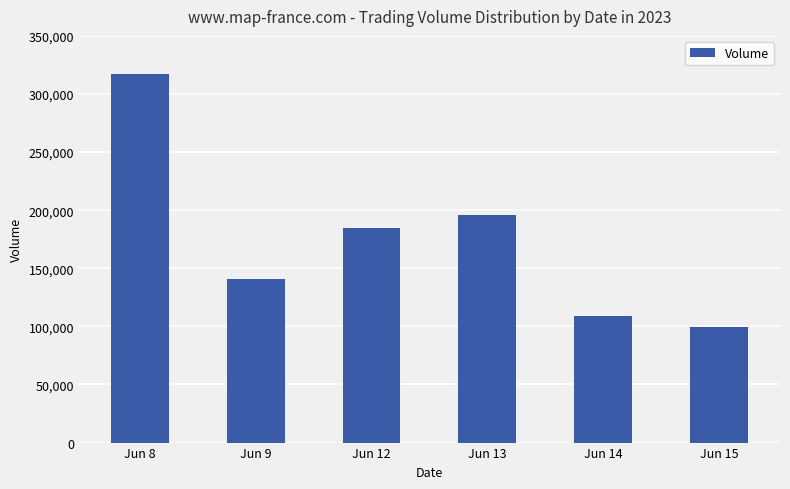

Reading left to right, list all the values displayed in this chart.

317618	140881	184729	195981	108781	99251